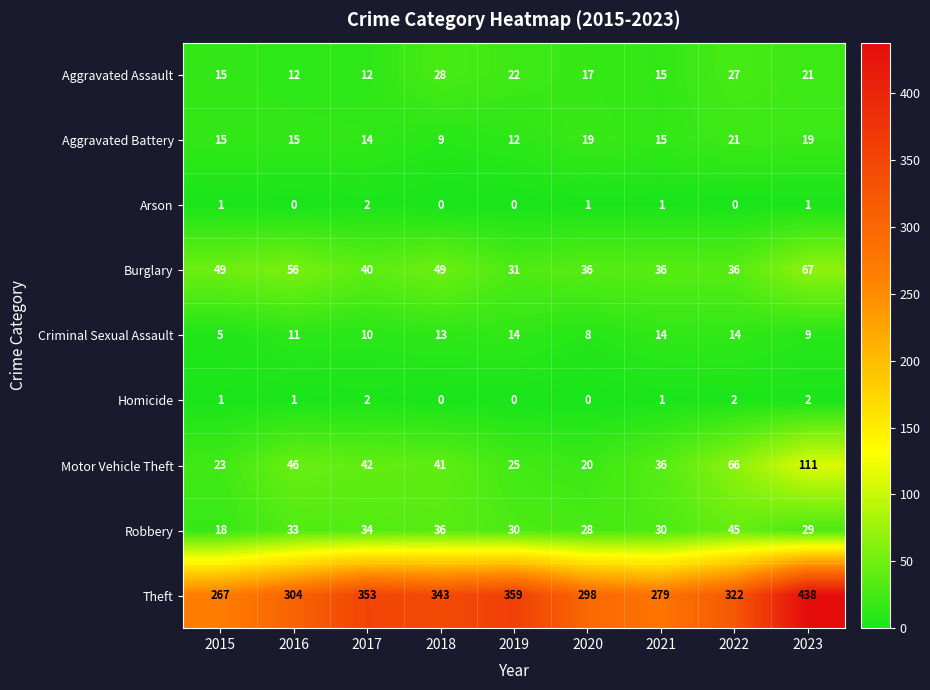

What is the difference between the highest and lowest values at 2022?

322